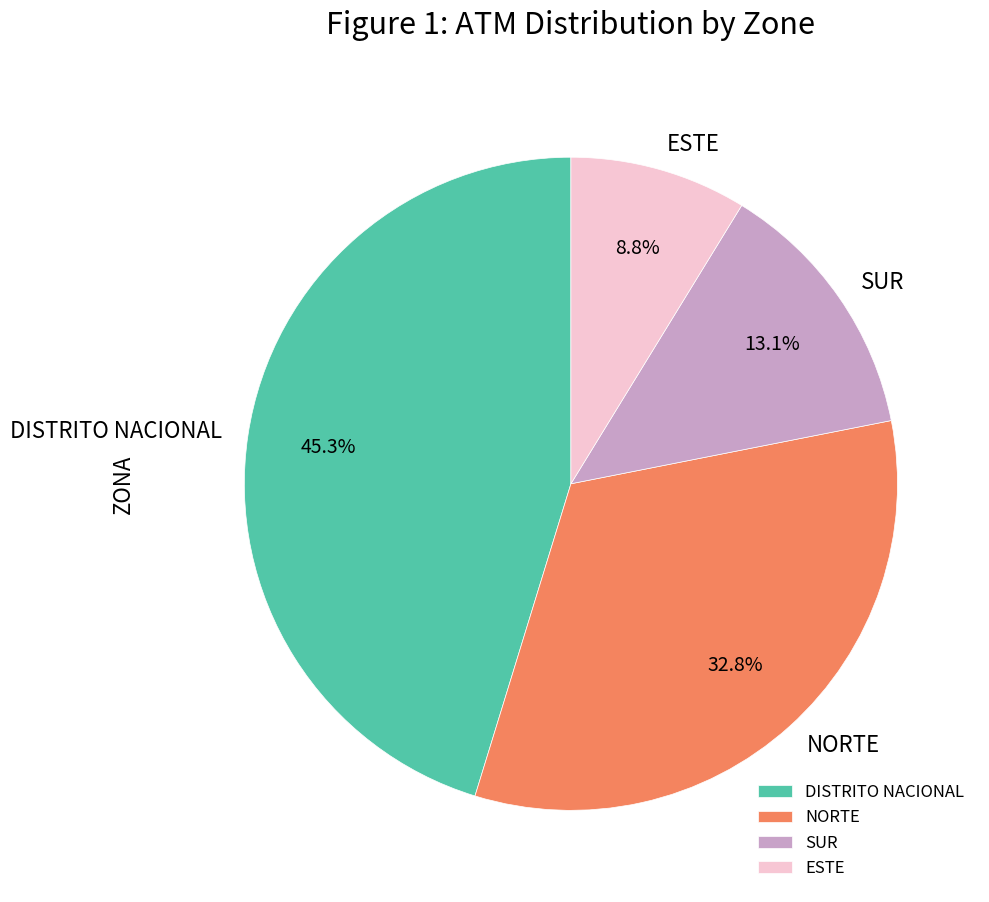

Is ESTE the majority of the pie?

No